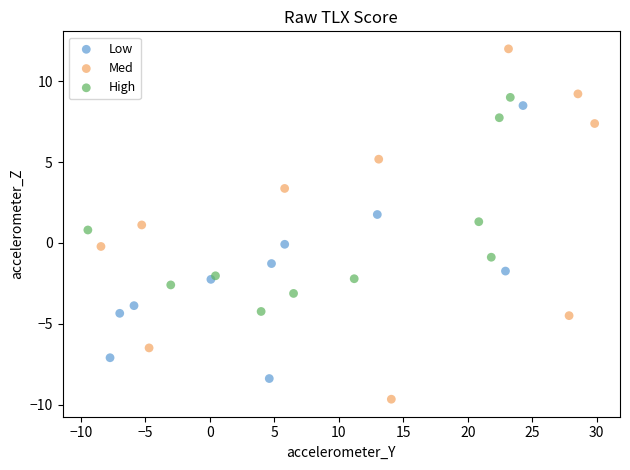

Which series contains the highest Y value?

Med